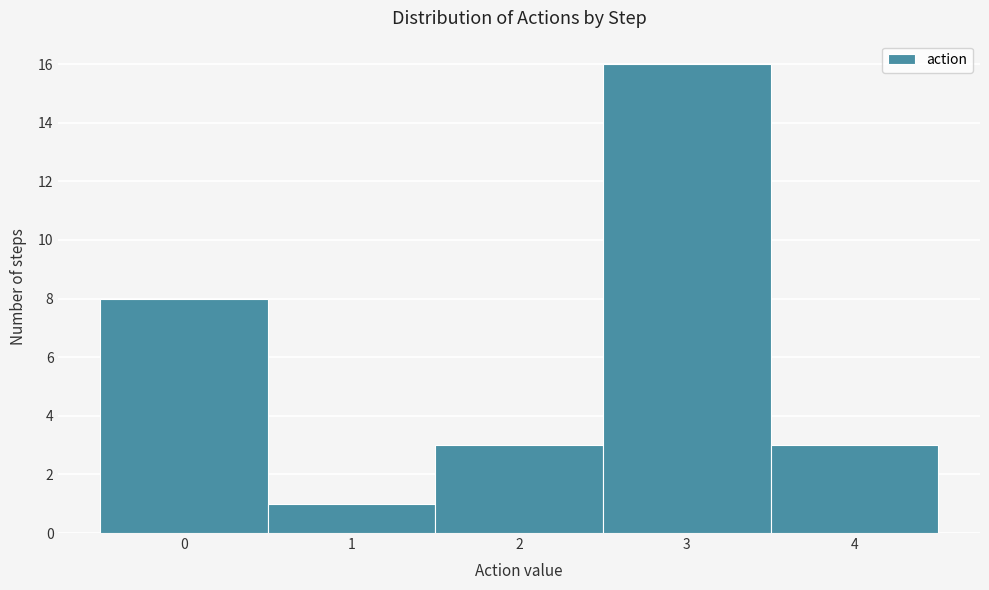

Over which range of the x-axis is the bar tallest?

2.5 to 3.5